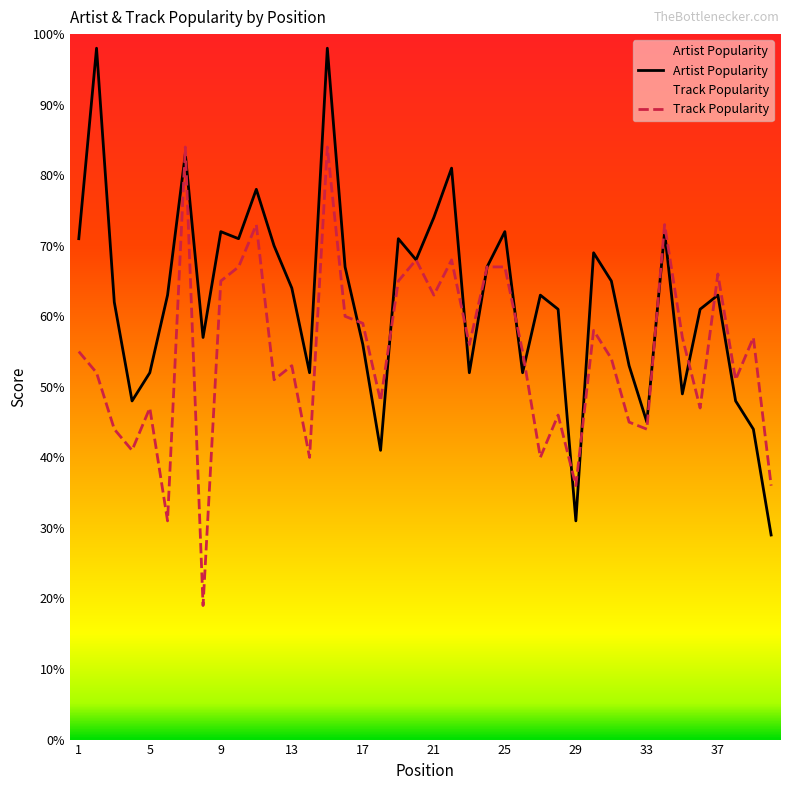

What are all the series names shown in the legend?

Artist Popularity, Track Popularity